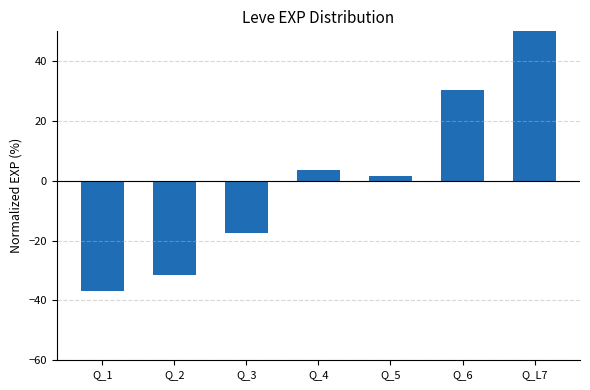

Reading left to right, transcribe all the data shown in this chart.

Q_1=-36.9	Q_2=-31.6	Q_3=-17.5	Q_4=3.5	Q_5=1.8	Q_6=30.3	Q_L7=50.4